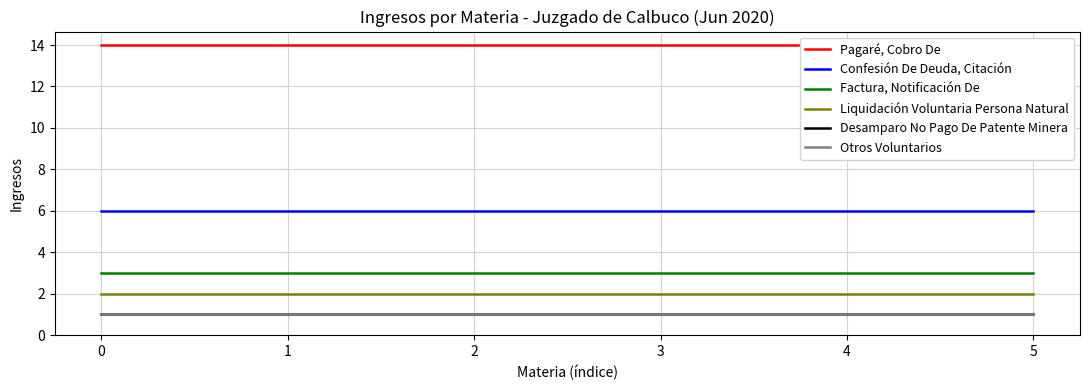

Is this an area chart (filled region under the line)?

No